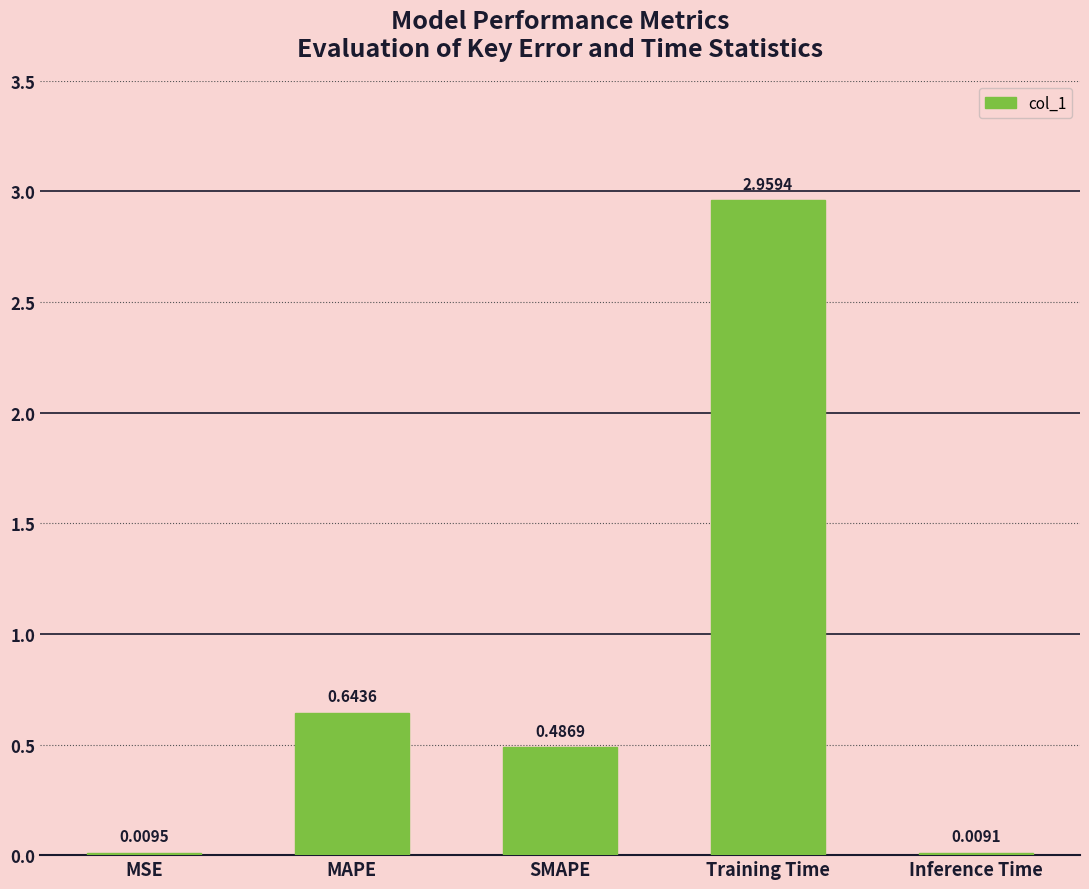

At which category does the chart reach its peak across all series?

Training Time